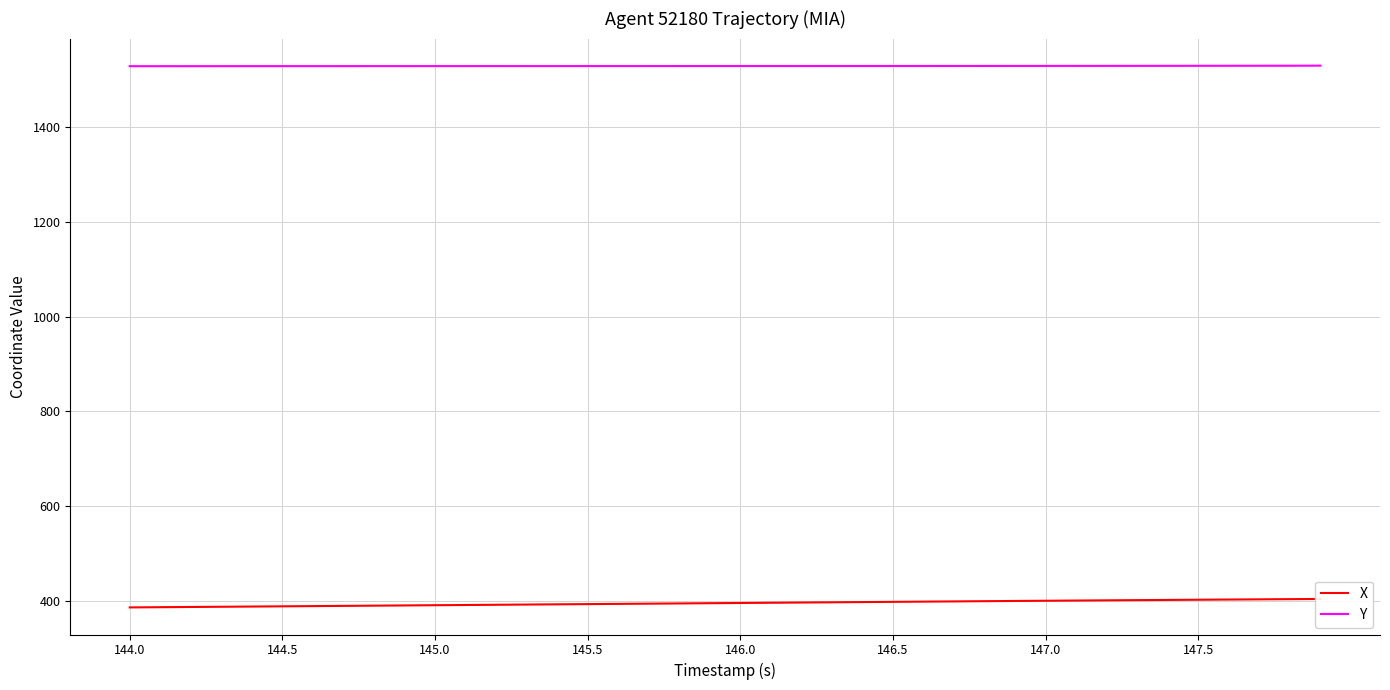

What is the maximum value for Y?

1530.6